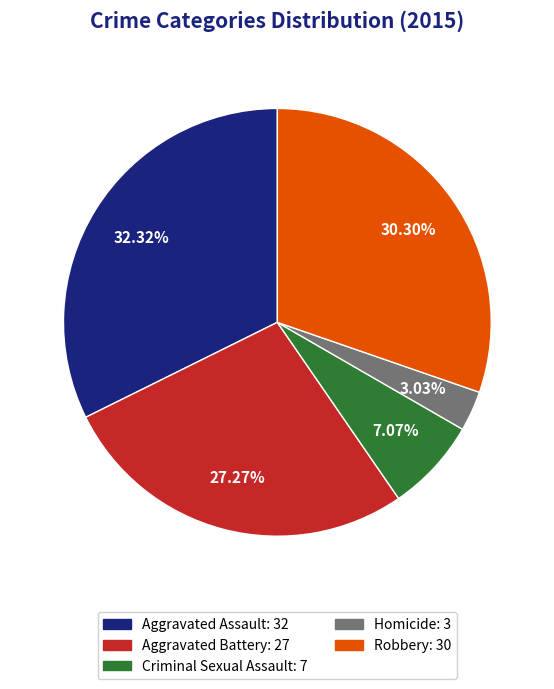

True or false: Criminal Sexual Assault accounts for 1% of the total.

False